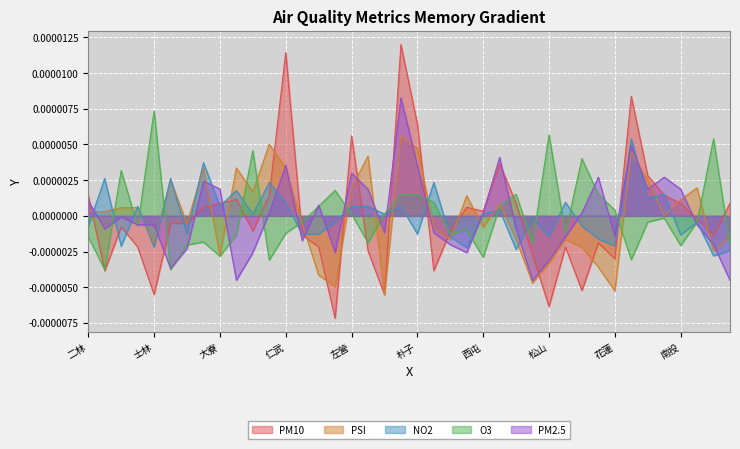

Which series has the widest spread of values?

PM10